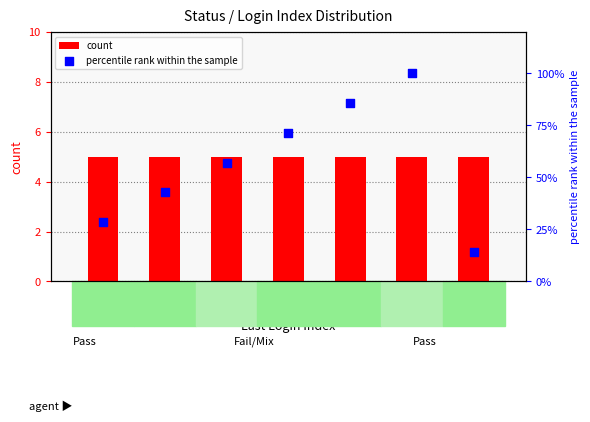

At which category is the sum across all series the highest?

LI_7